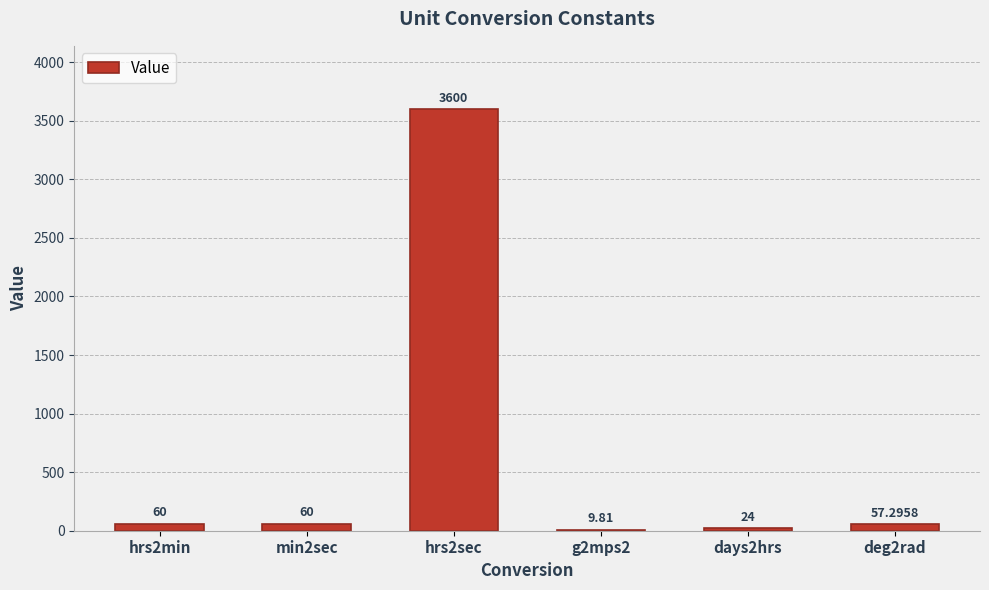

What is the change in value from min2sec to days2hrs?

-36.0